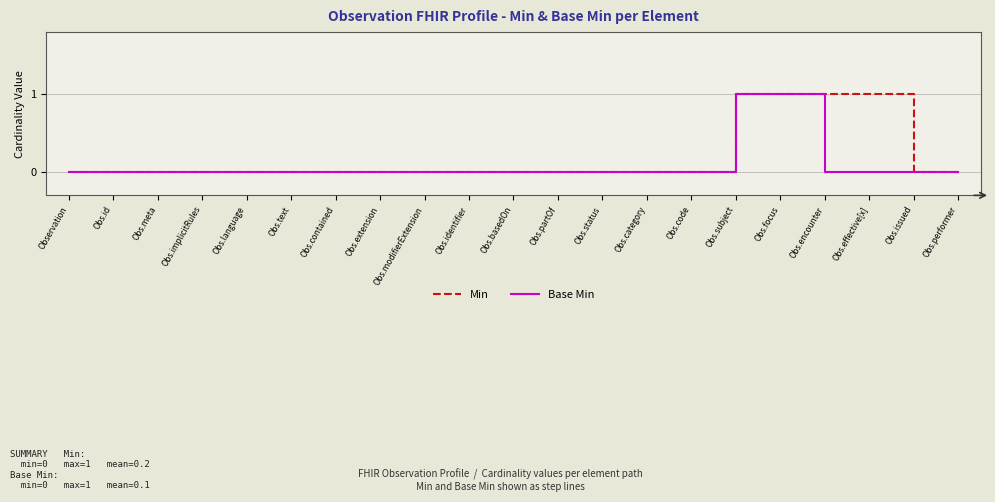

The Min series shows 0 at Obs.performer. True or false?

True